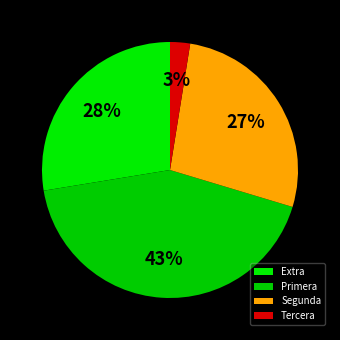

To the nearest percent, what is the difference between the largest and smallest slice percentages?

40%